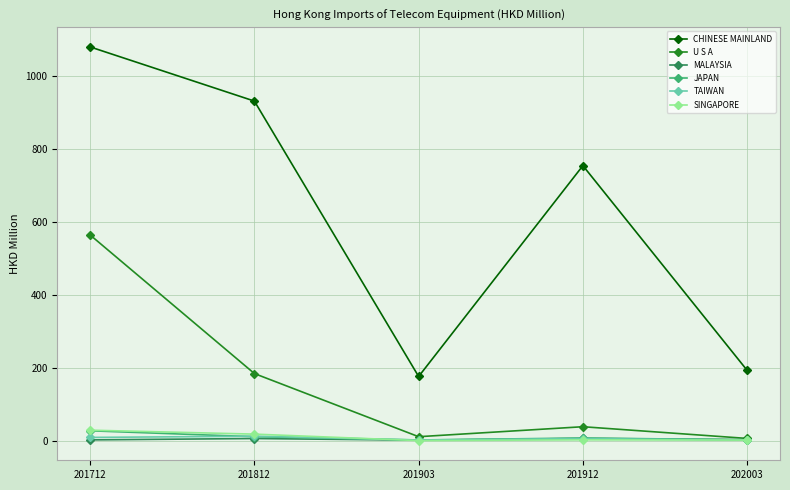

True or false: CHINESE MAINLAND and TAIWAN cross at least once.

False